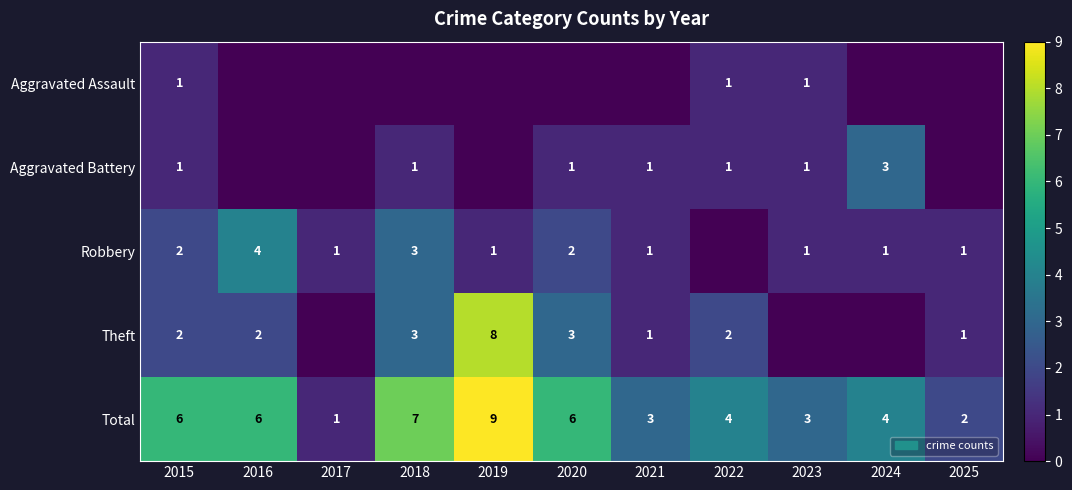

True or false: Aggravated Battery has a value of 2 at 2018.

False